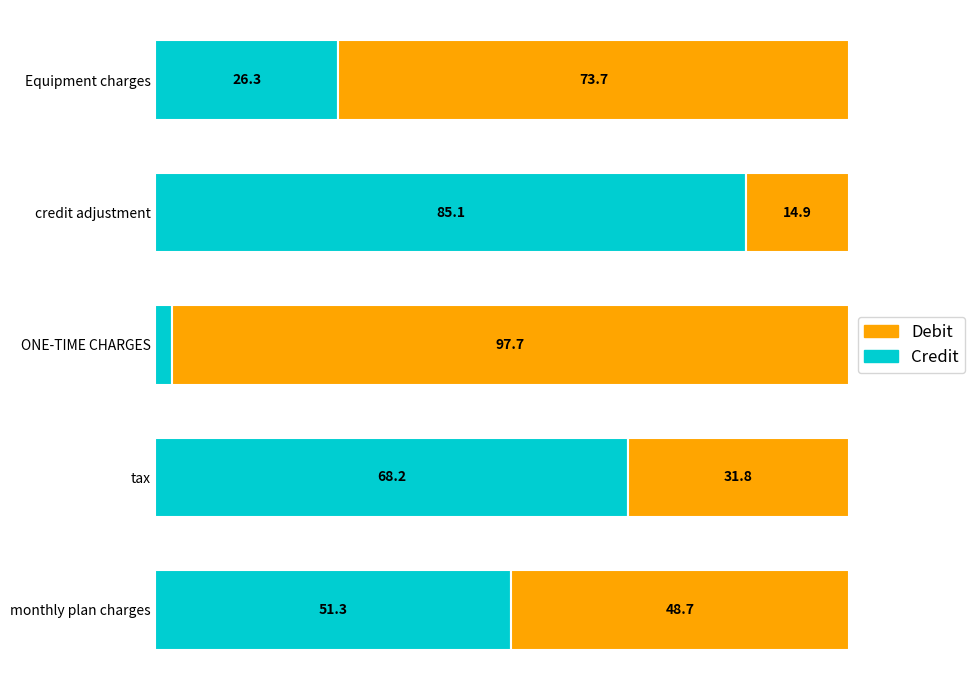

At which label is Credit closest to 43?

monthly plan charges